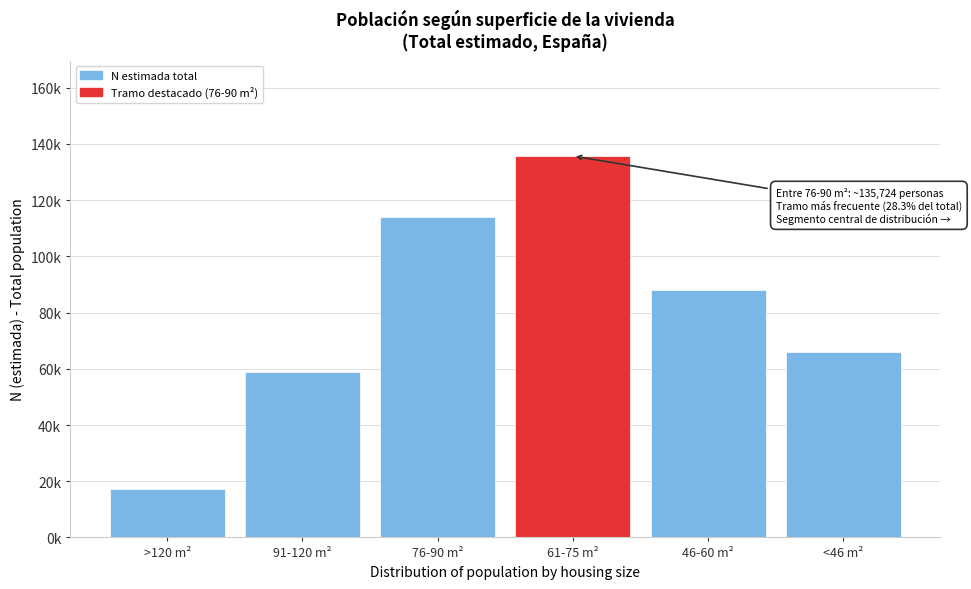

Does the chart contain any negative values?

No